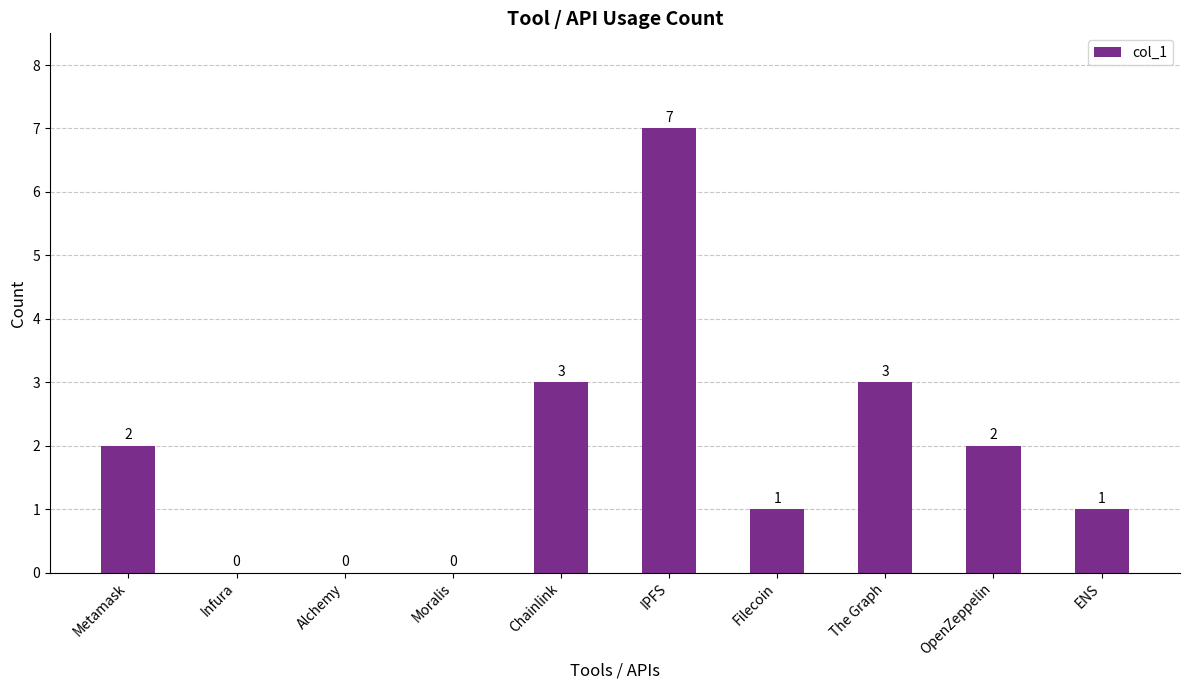

Count the number of data series in this chart.

1